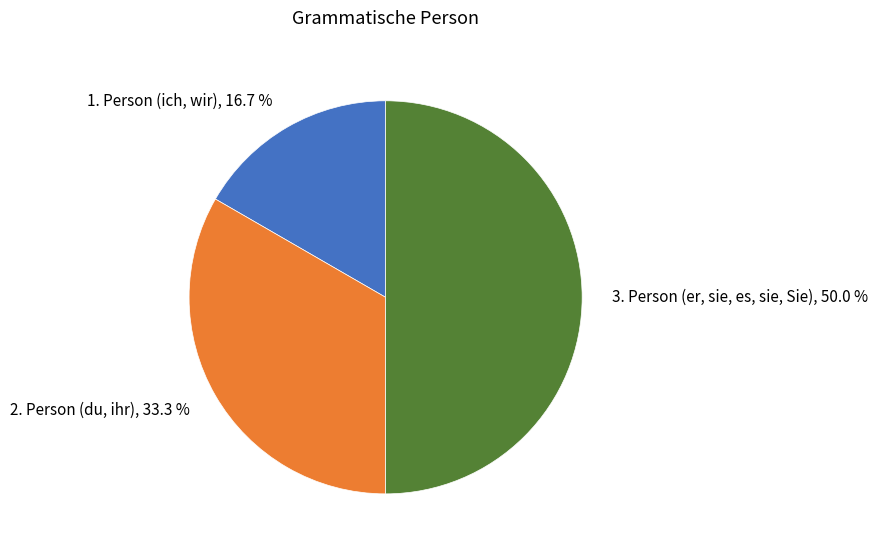

To the nearest percent, what is the average slice percentage?

33%